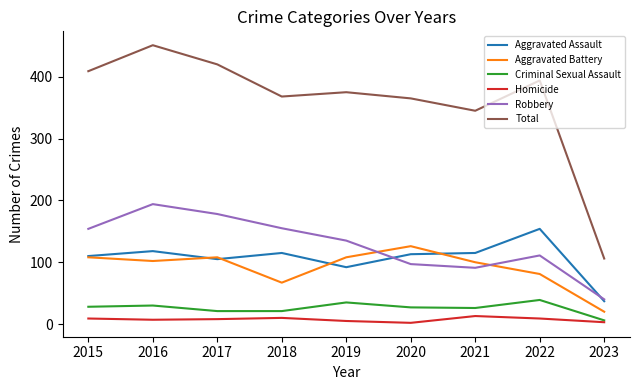

True or false: Aggravated Assault has a value of 39 at 2019.

False